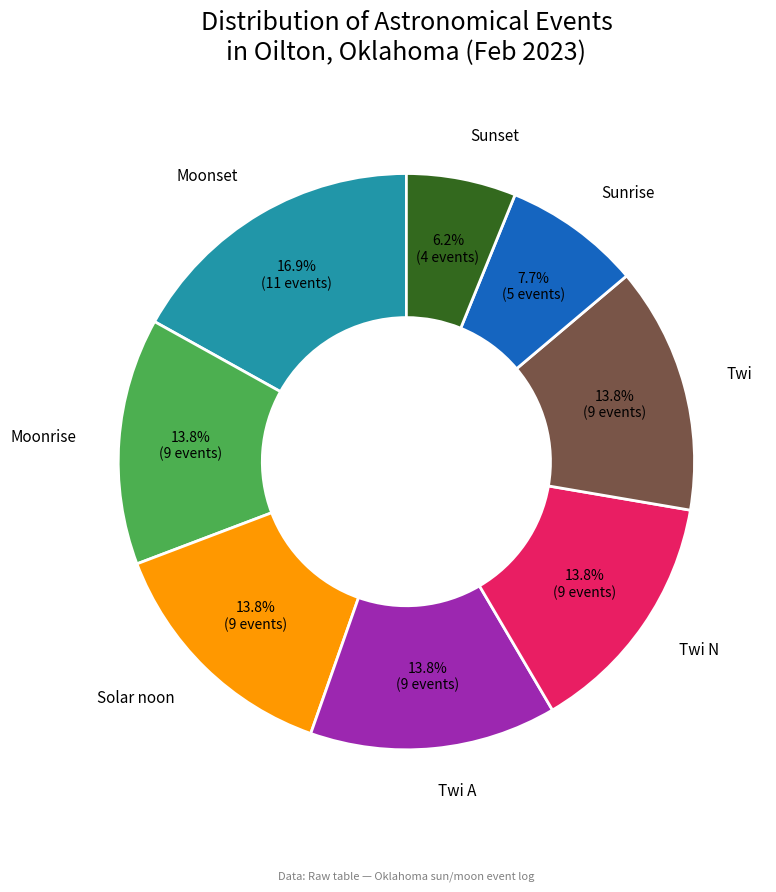

Is there any slice that represents more than half of the pie?

No